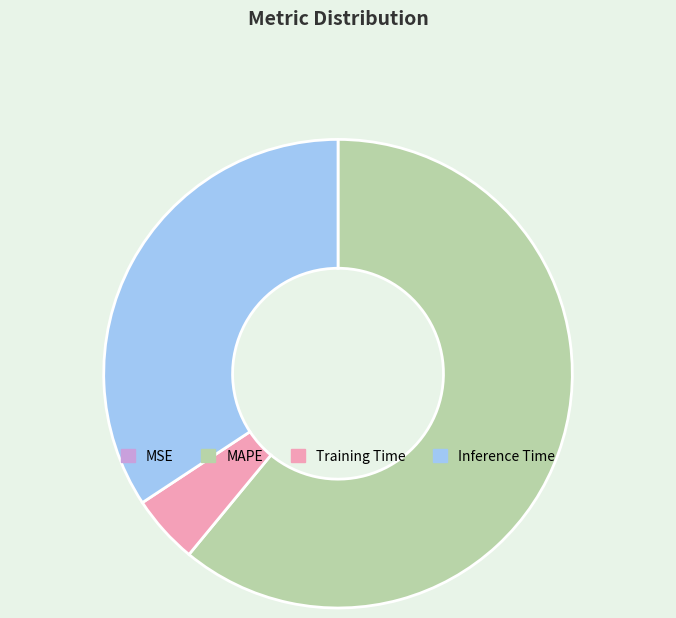

Is there any slice that represents more than half of the pie?

Yes